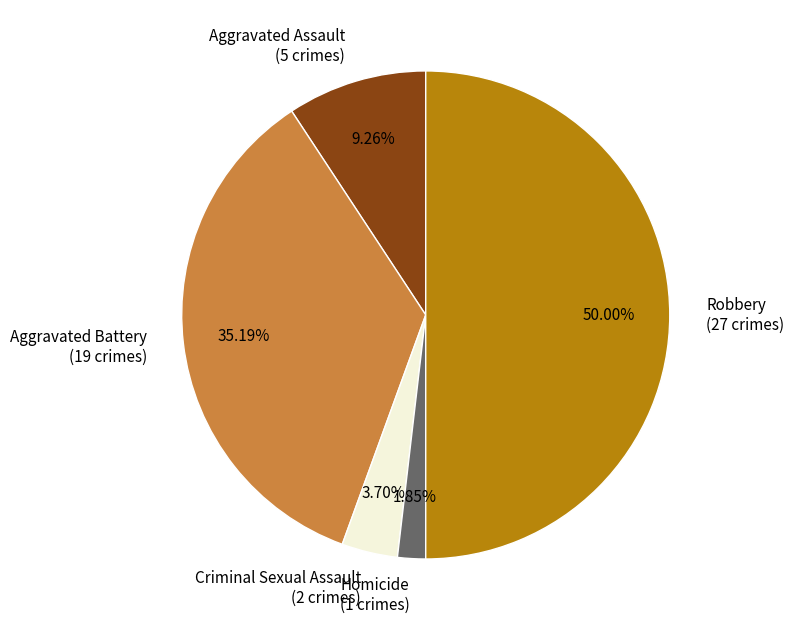

Approximately how many times larger is the value at Homicide compared to Aggravated Battery?

0.1